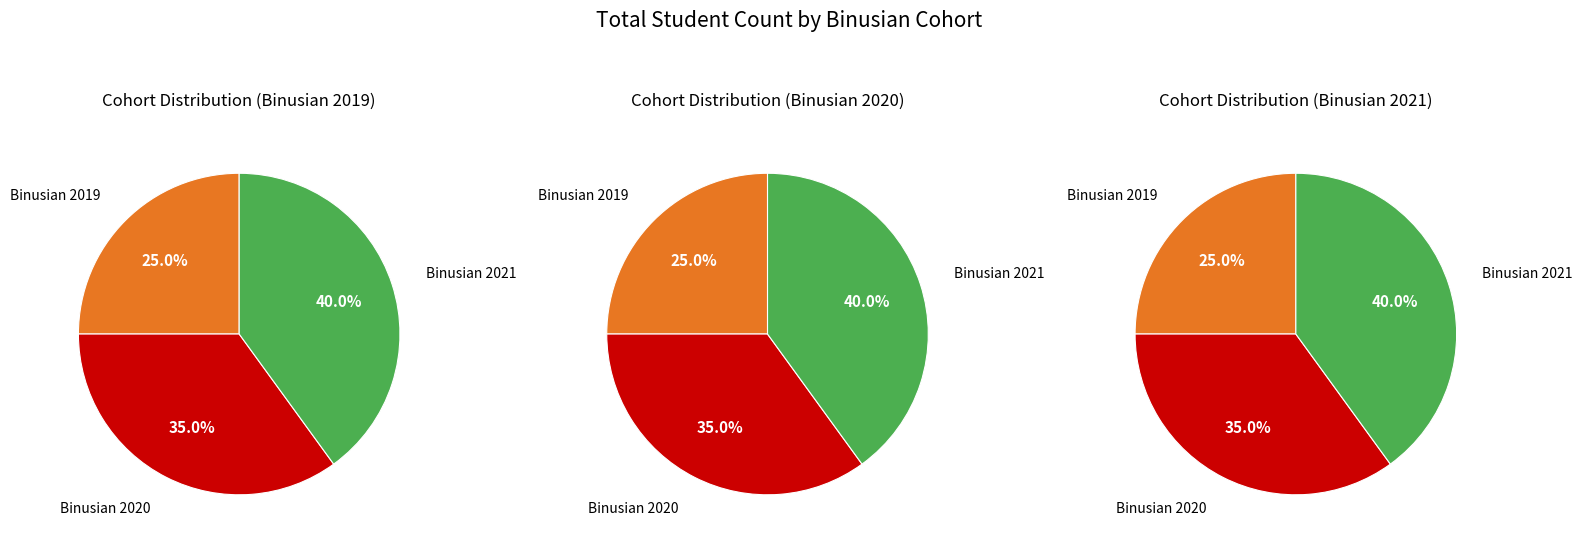

What is the ratio of the value at Binusian 2021 to the value at Binusian 2020?

1.1